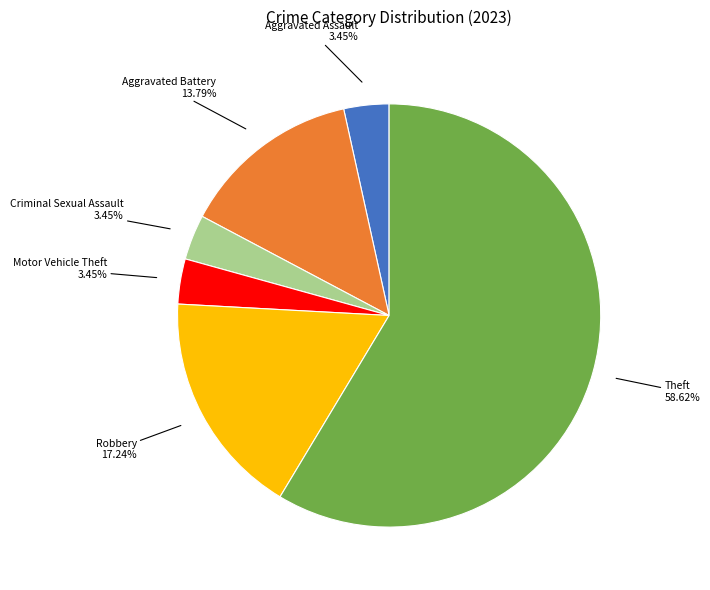

Does any single category account for the majority?

Yes